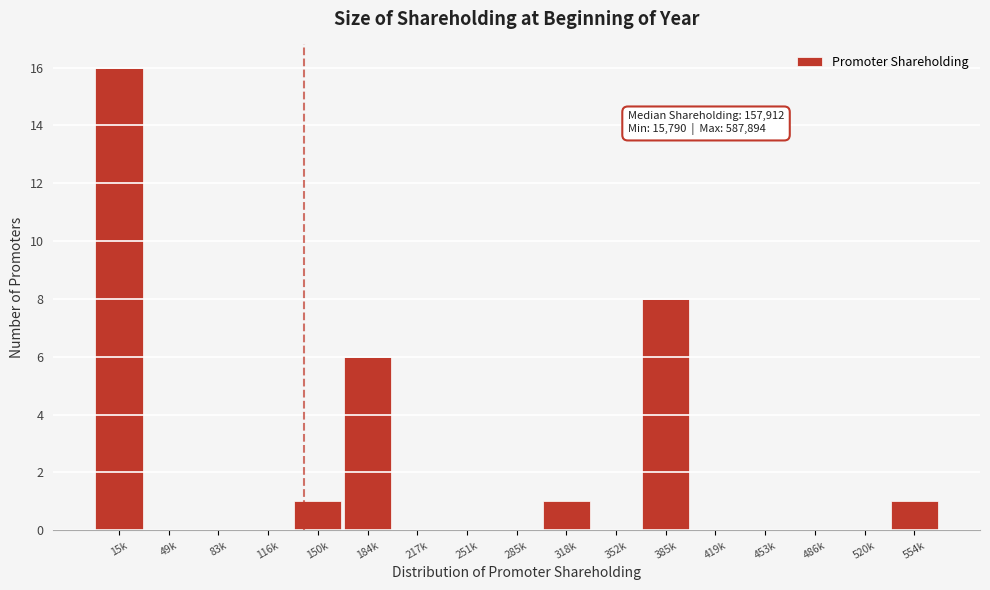

Reading left to right, what are all the values shown in this chart?

15k=16	49k=0	83k=0	116k=0	150k=1	184k=6	217k=0	251k=0	285k=0	318k=1	352k=0	385k=8	419k=0	453k=0	486k=0	520k=0	554k=1